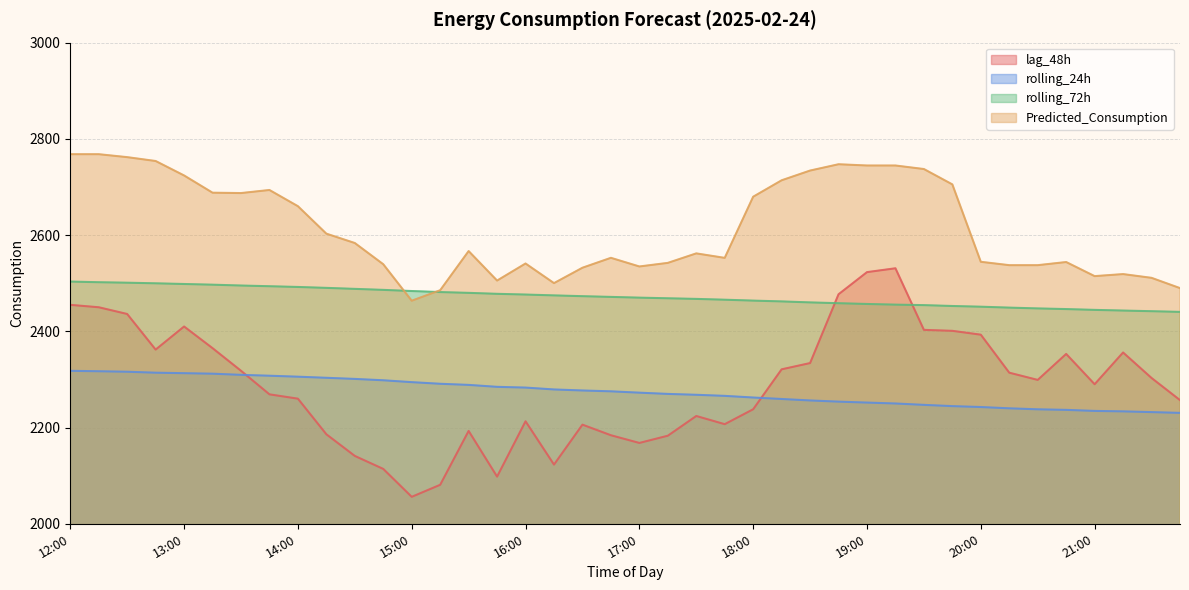

What is the label of the 40th point from the left?

21:45